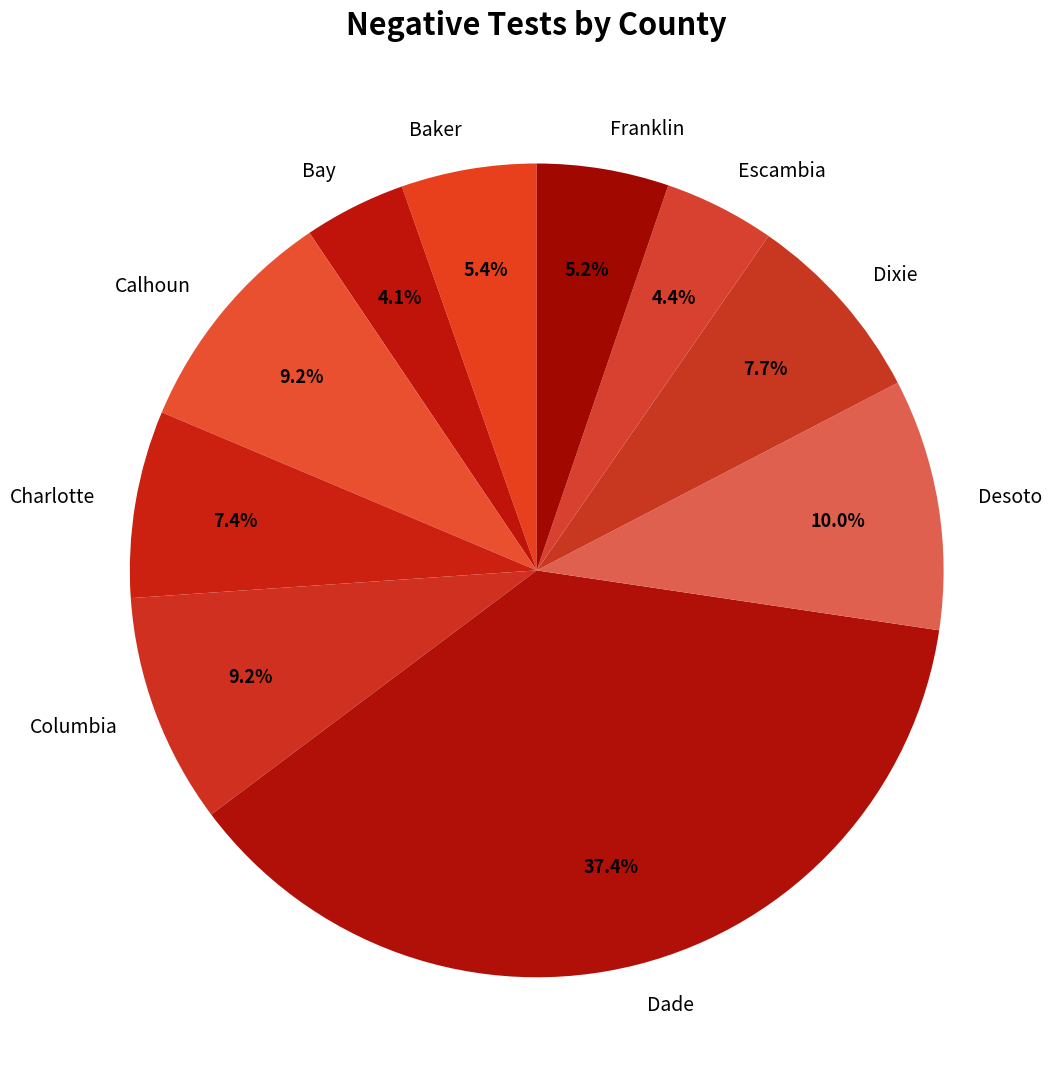

What is the ratio of the value at Bay to the value at Baker?

0.8